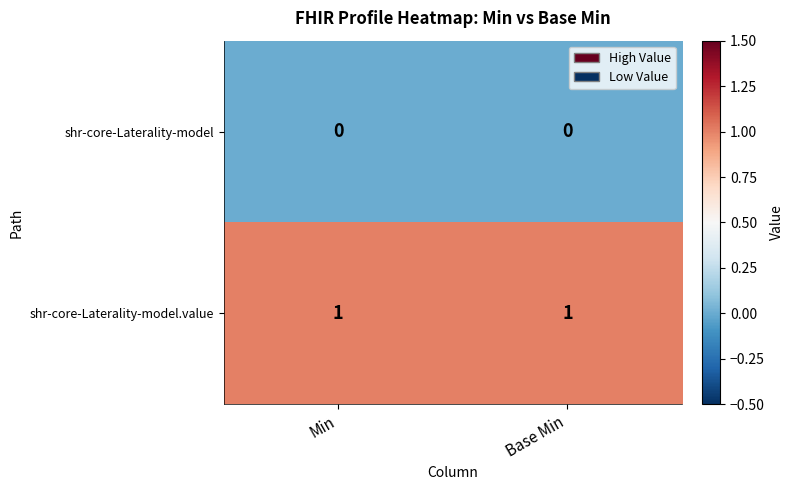

Reading right to left, transcribe all the data shown in this chart.

shr-core-Laterality-model: 0	0
shr-core-Laterality-model.value: 1	1